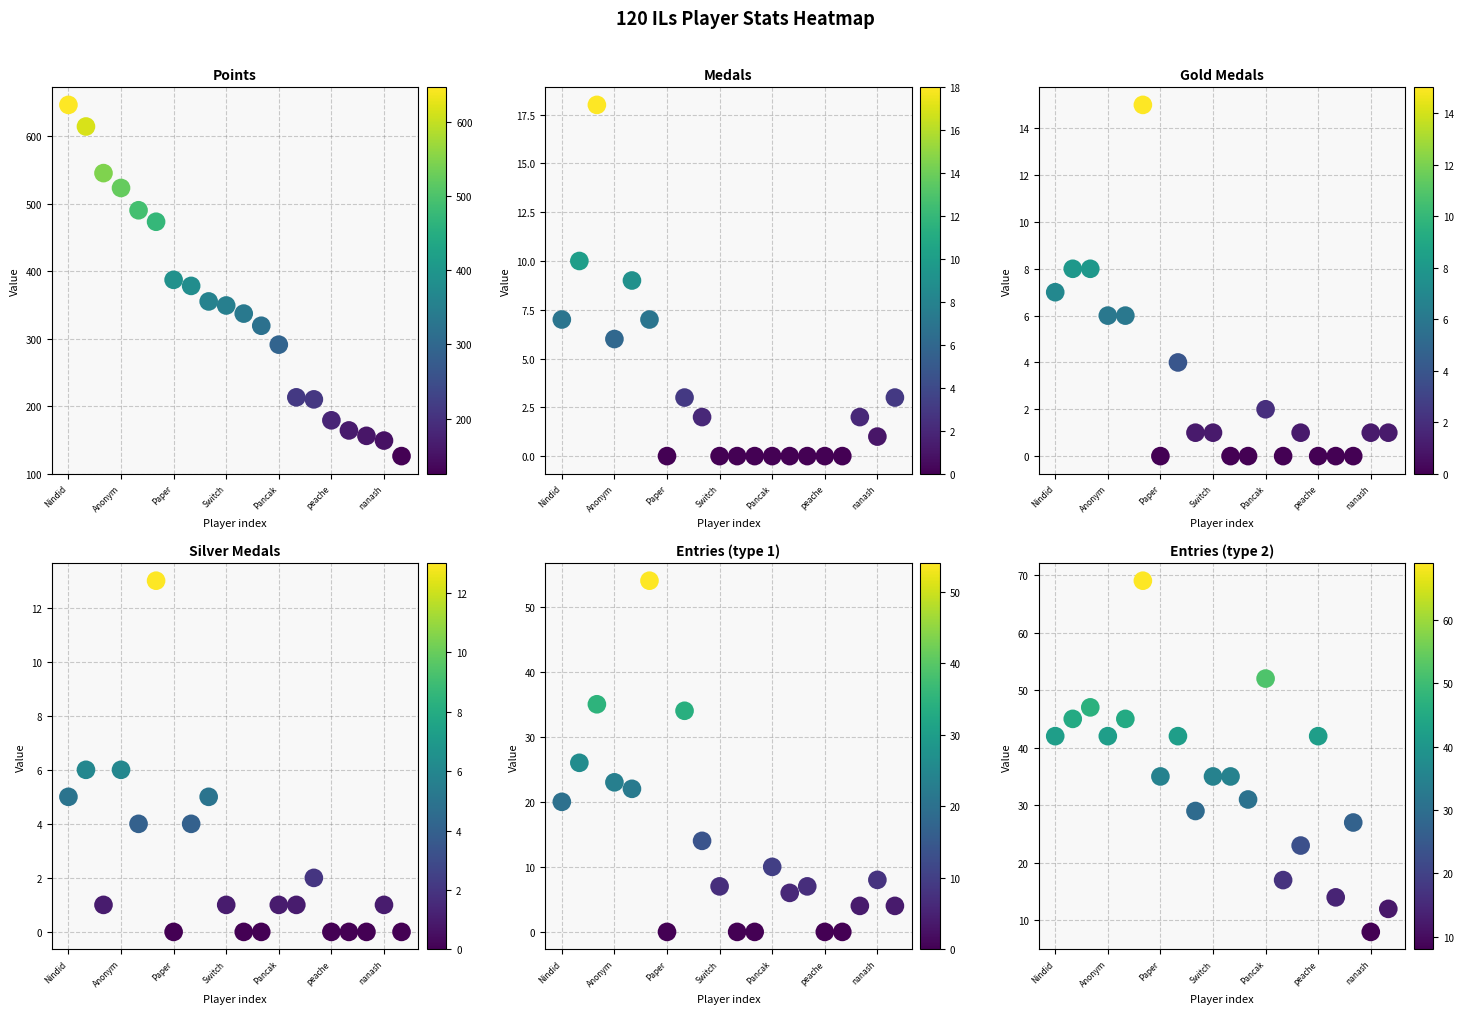

Reading left to right, list all the values displayed in this chart.

Points: 646	614	545	523	490	473	387	378	355	349	337	319	291	213	210	179	164	156	149	126
Medals: 7	10	18	6	9	7	0	3	2	0	0	0	0	0	0	0	0	2	1	3
Gold Medals: 7	8	8	6	6	15	0	4	1	1	0	0	2	0	1	0	0	0	1	1
Silver Medals: 5	6	1	6	4	13	0	4	5	1	0	0	1	1	2	0	0	0	1	0
Entries (type 1): 20	26	35	23	22	54	0	34	14	7	0	0	10	6	7	0	0	4	8	4
Entries (type 2): 42	45	47	42	45	69	35	42	29	35	35	31	52	17	23	42	14	27	8	12